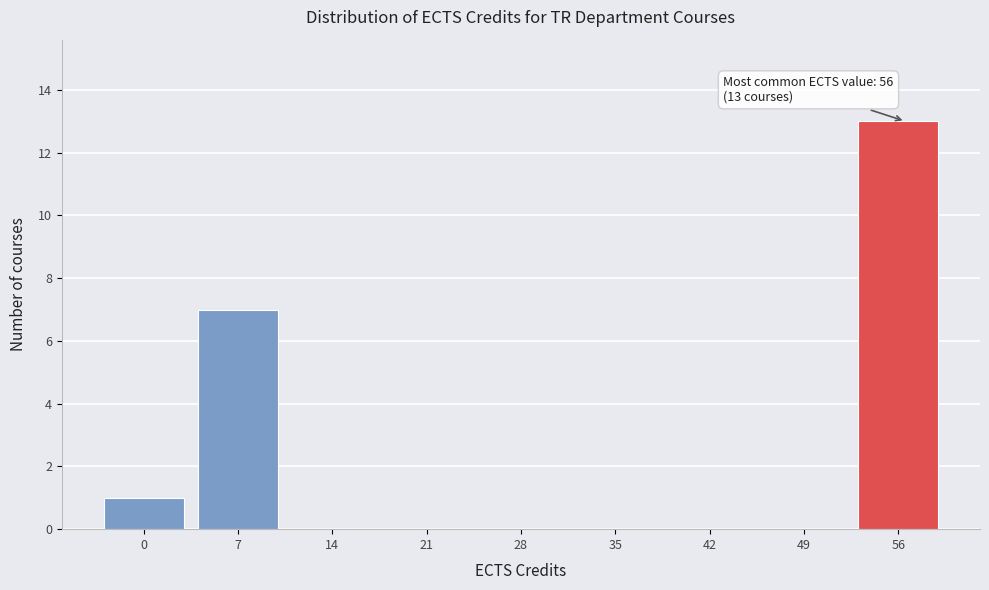

Reading left to right, what are all the values shown in this chart?

0=1	7=7	14=0	21=0	28=0	35=0	42=0	49=0	56=13